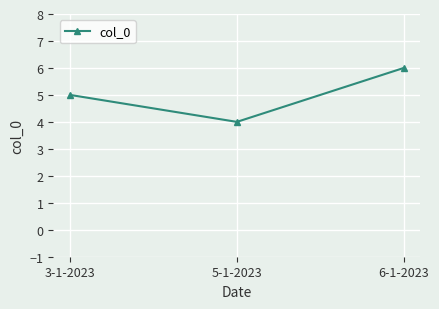

List the labels in order of value, smallest first.

5-1-2023, 3-1-2023, 6-1-2023